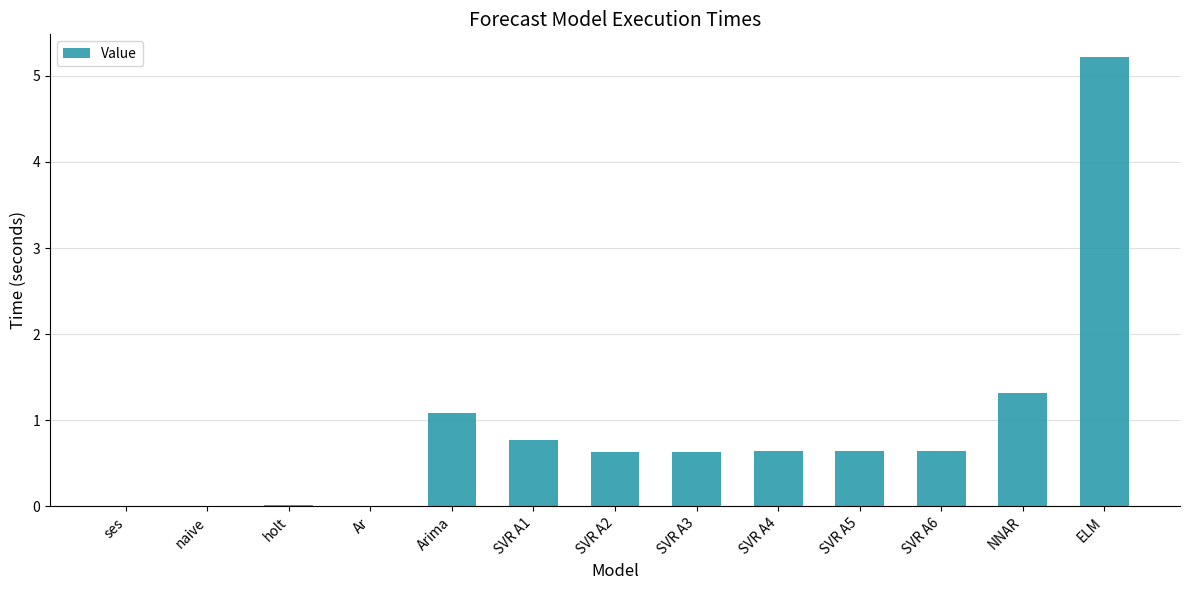

Is it true that the value at ses is 0.0?

True